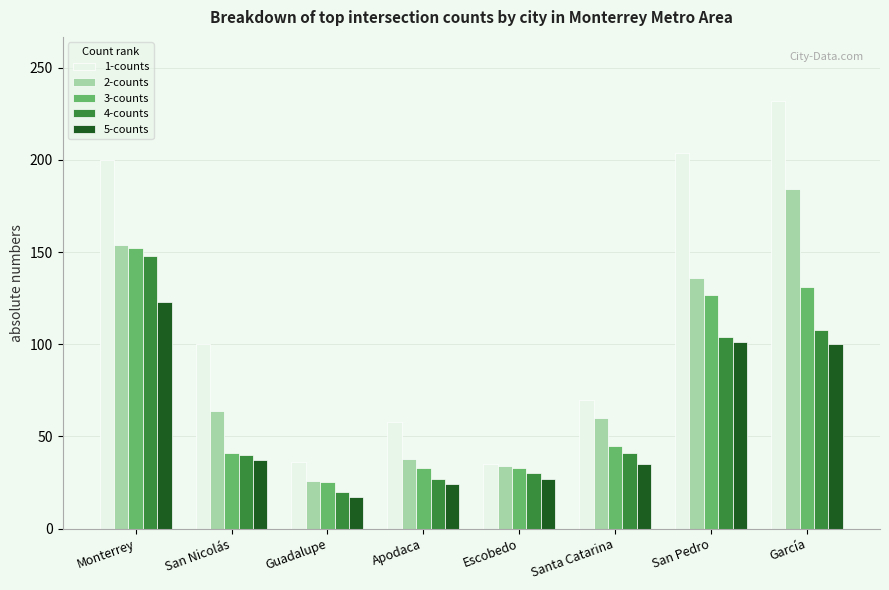

At which category is the sum across all series the highest?

Monterrey